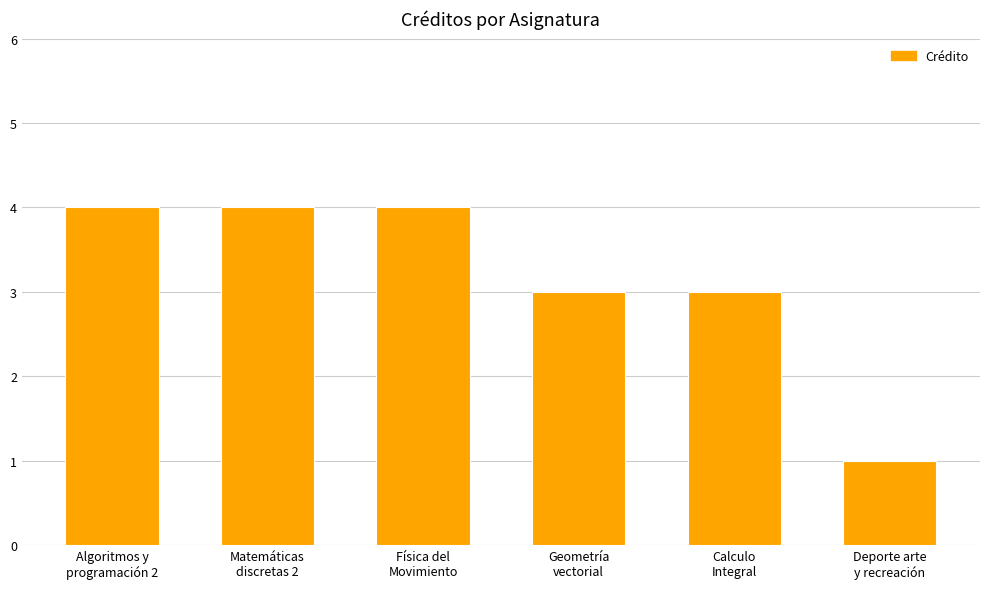

How many distinct data groups are displayed?

1